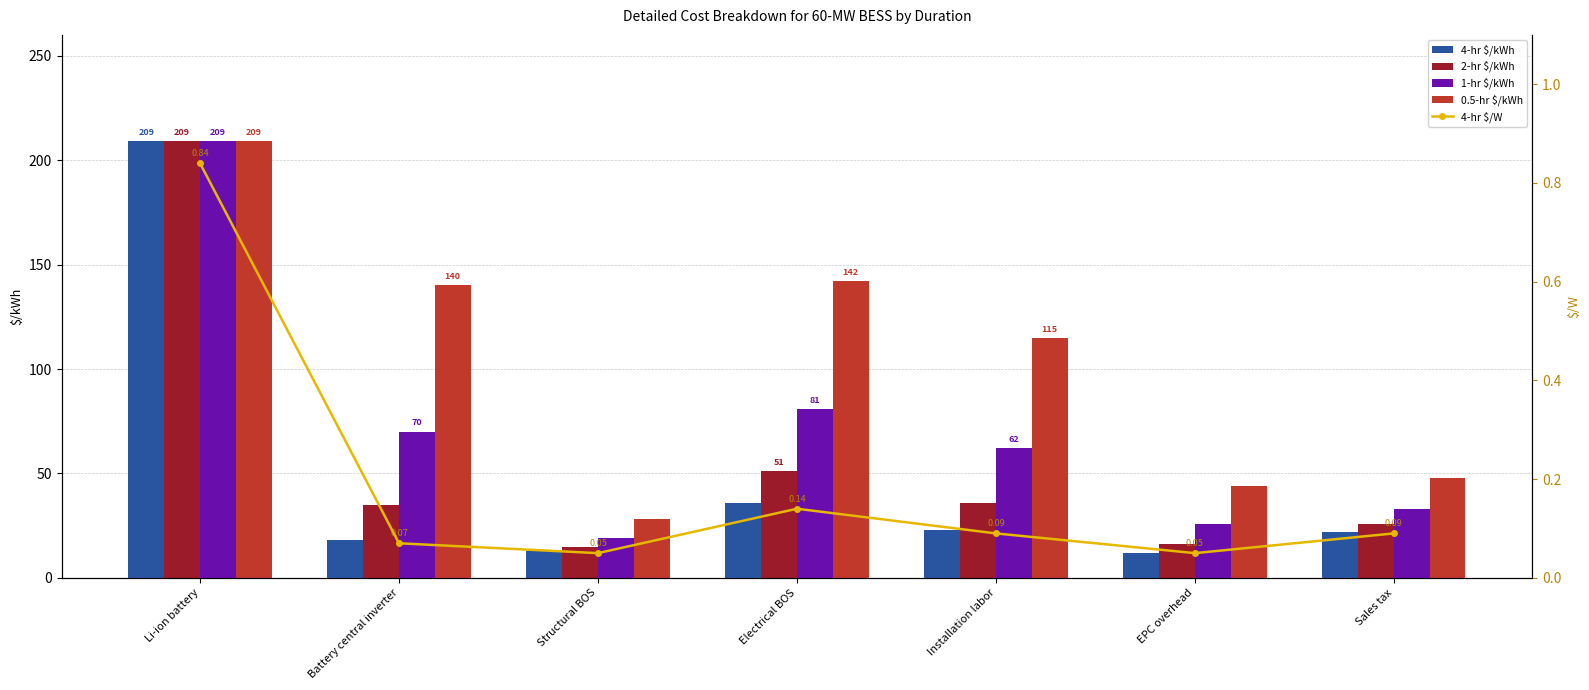

Which series has the widest spread of values?

4-hr $/kWh